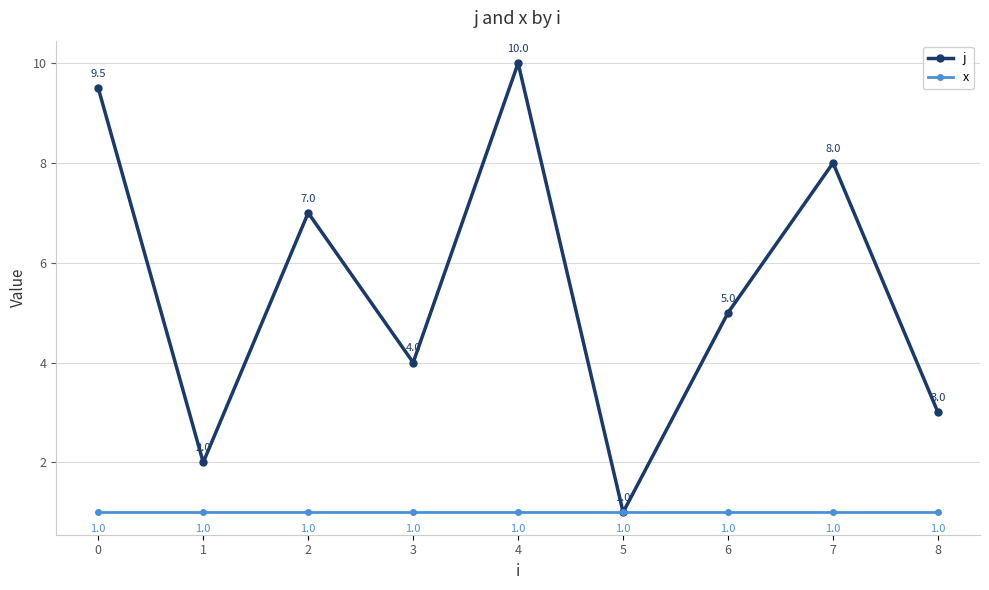

Count the number of categories in the chart.

9